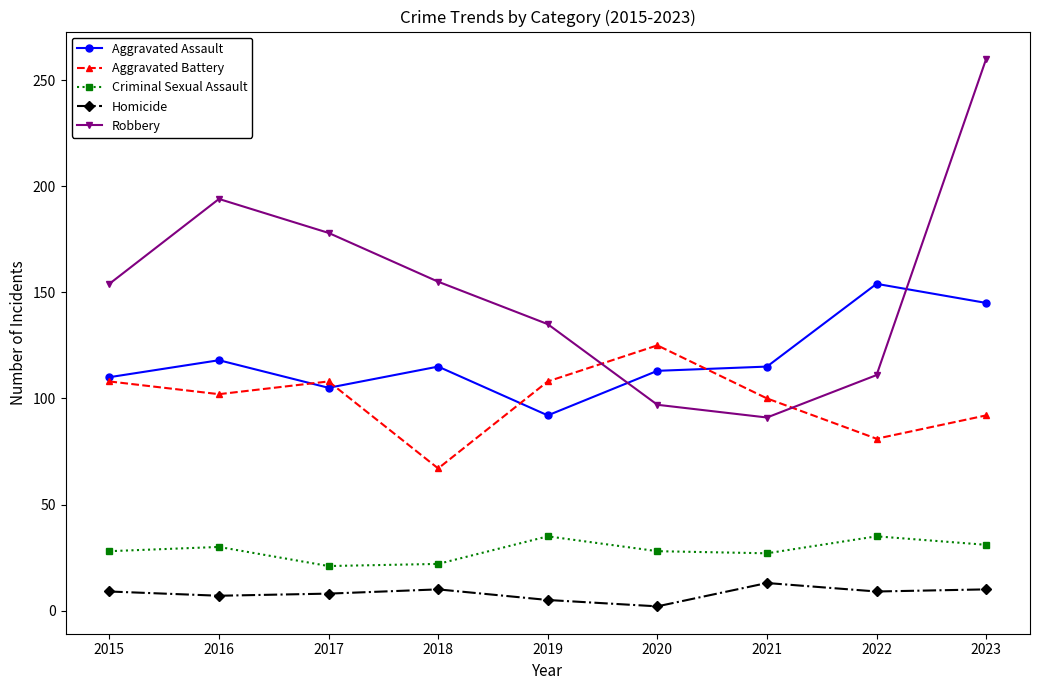

How many categories are shown in the chart?

9